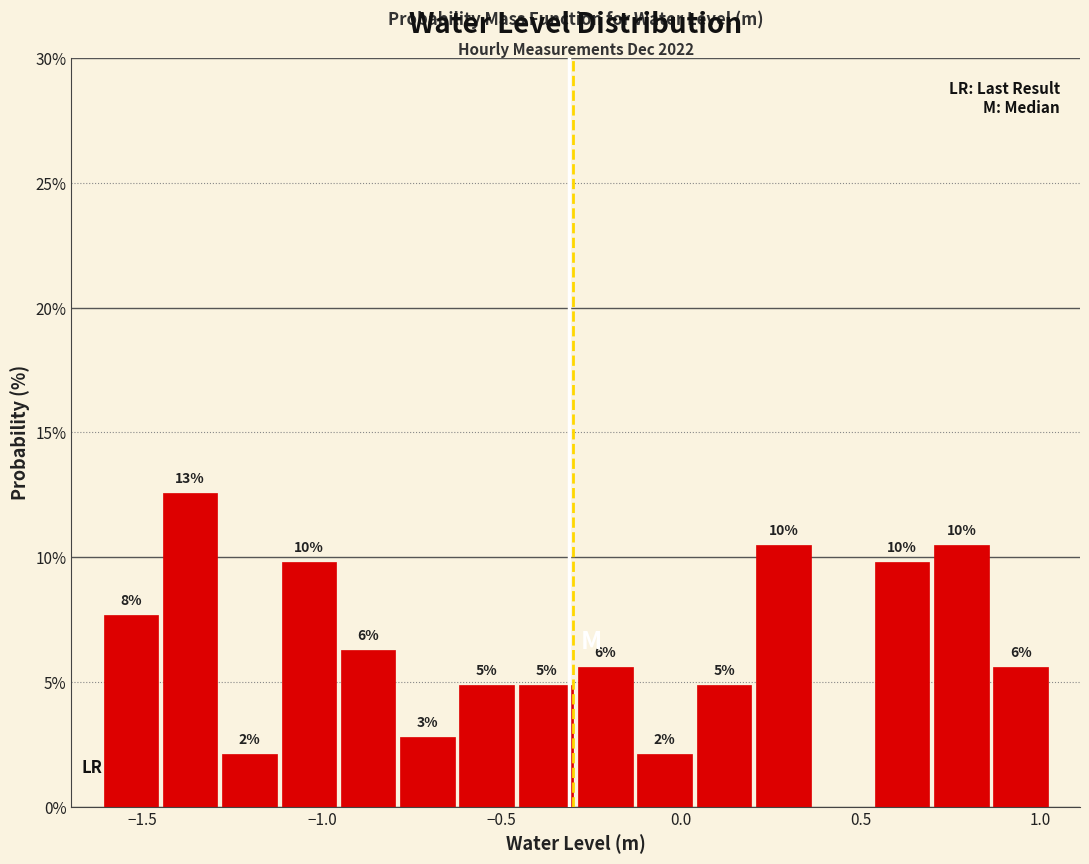

Around what value on the x-axis is the tallest bar? Give the approximate position of its centre, as read against the axis.

-1.35